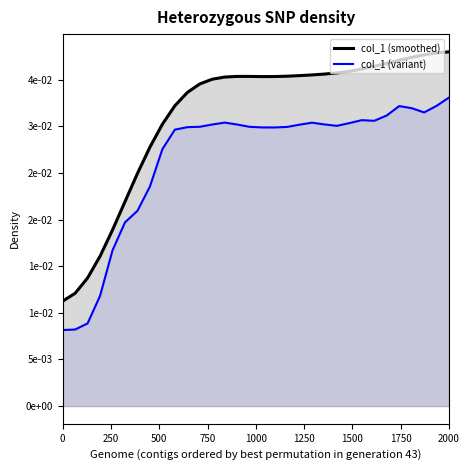

In col_1 (variant), how many points are higher than both neighbors (excluding endpoints)?

4